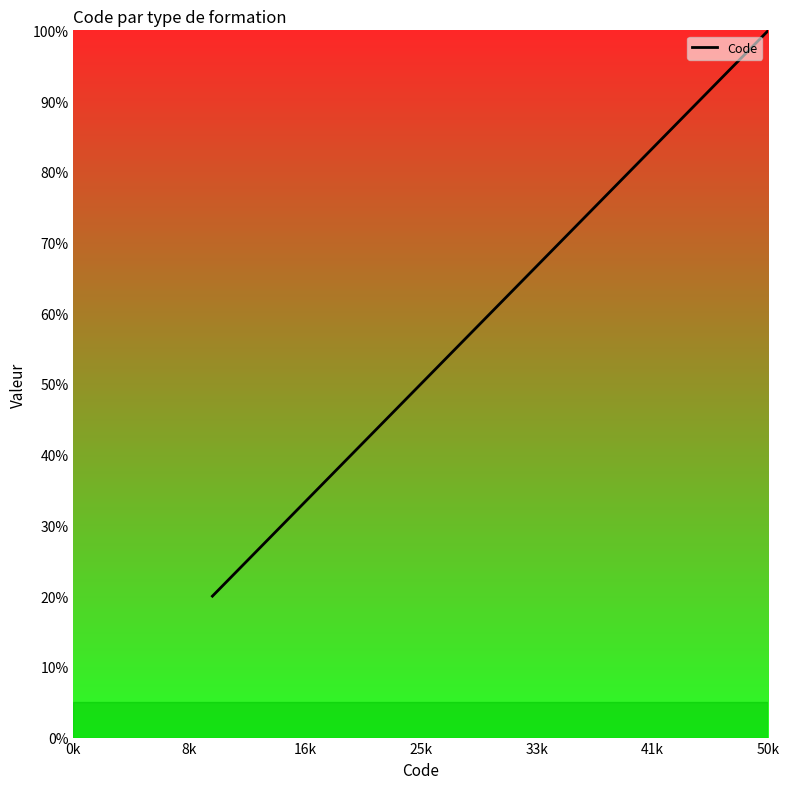

What is the difference between the second highest and minimum values?

60